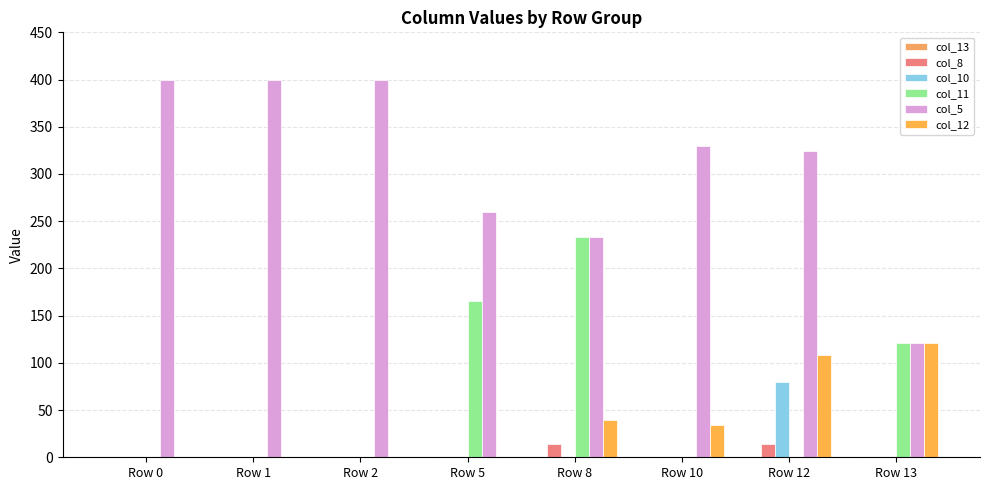

At how many categories does at least one series exceed 302?

5